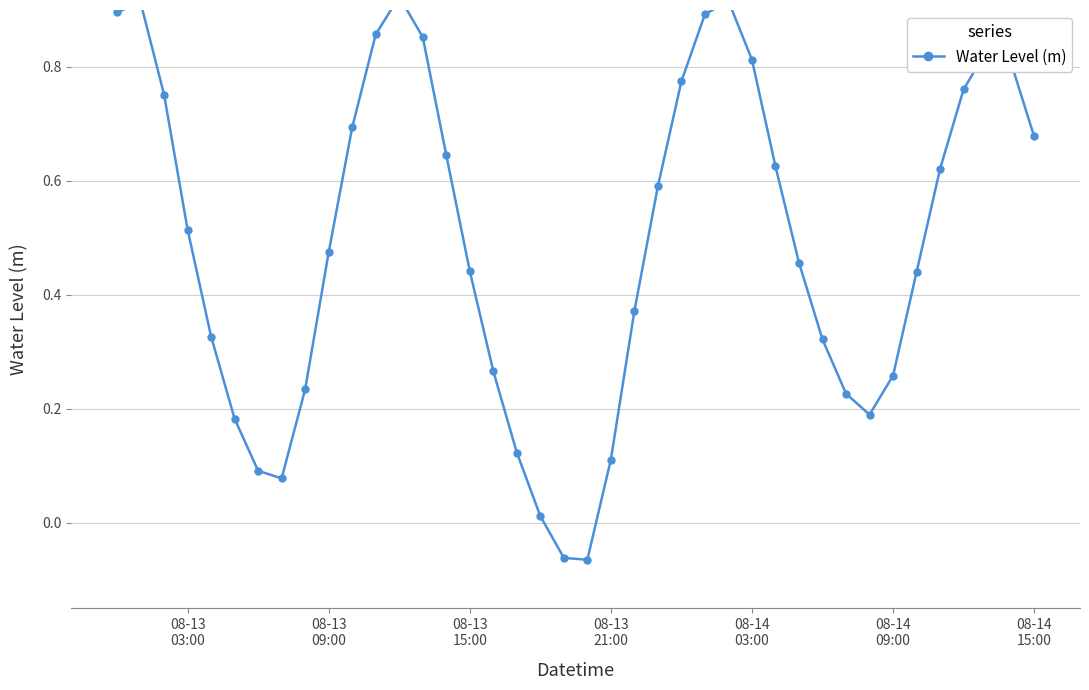

True or false: there are more than 0 points higher than both neighbors.

True